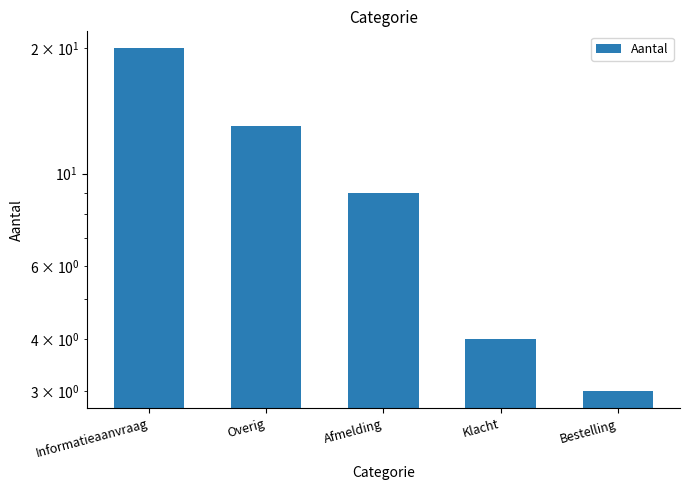

What is the average value?

10